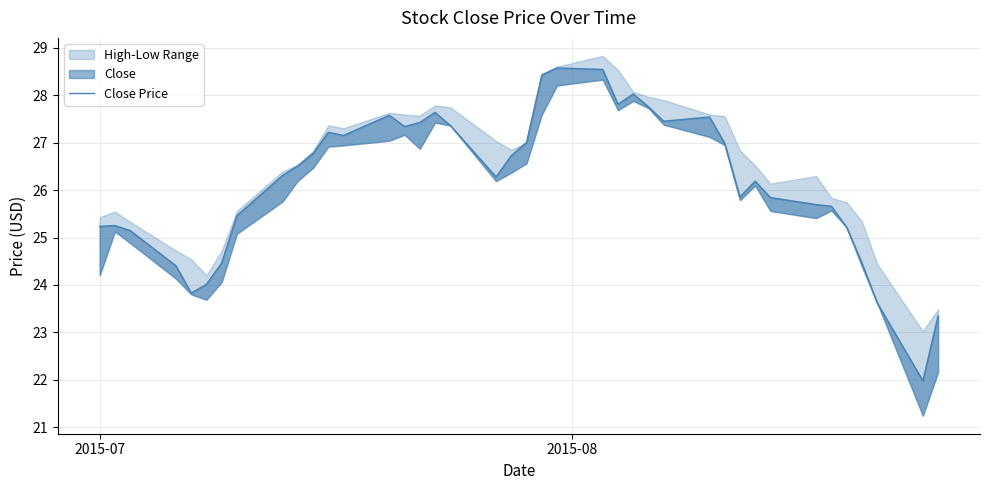

Reading right to left, list all the values displayed in this chart.

23.3	22.0	23.6	24.5	25.2	25.7	25.7	25.8	26.2	25.9	27.0	27.5	27.5	27.8	28.0	27.8	28.5	28.6	28.4	27.0	26.7	26.3	27.4	27.6	27.4	27.3	27.6	27.2	27.2	26.8	26.5	26.3	25.5	24.5	24.0	23.8	24.4	25.1	25.3	25.2